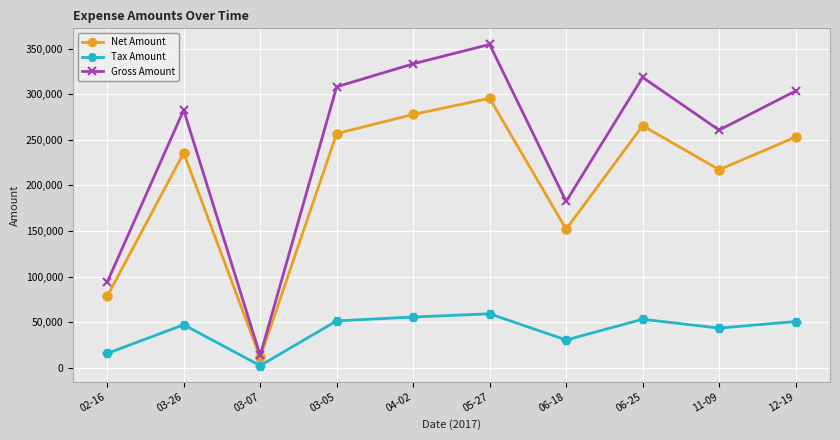

True or false: Tax Amount has more than 2 points higher than both neighbors.

True